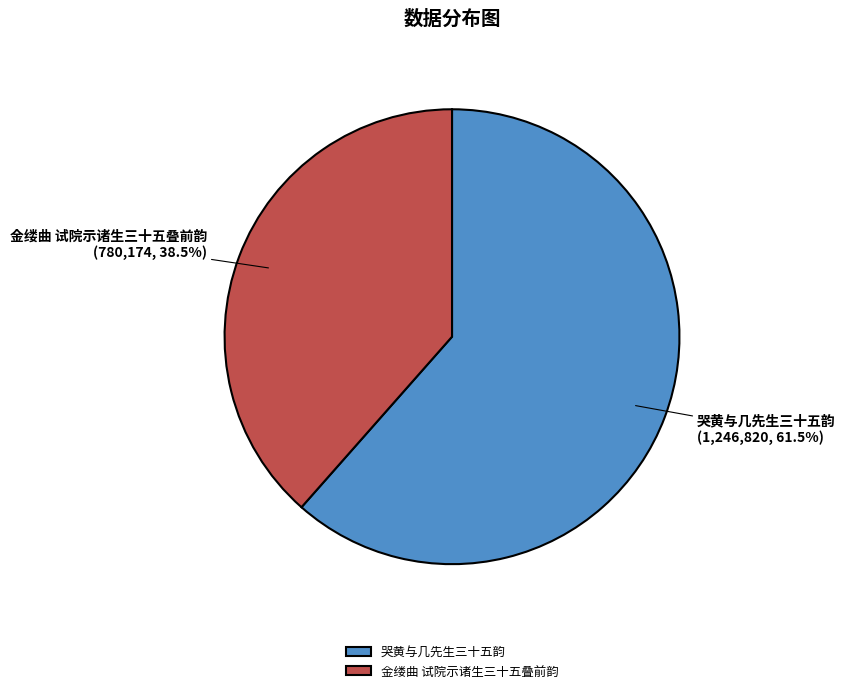

Which slice represents more than half of the pie?

哭黄与几先生三十五韵